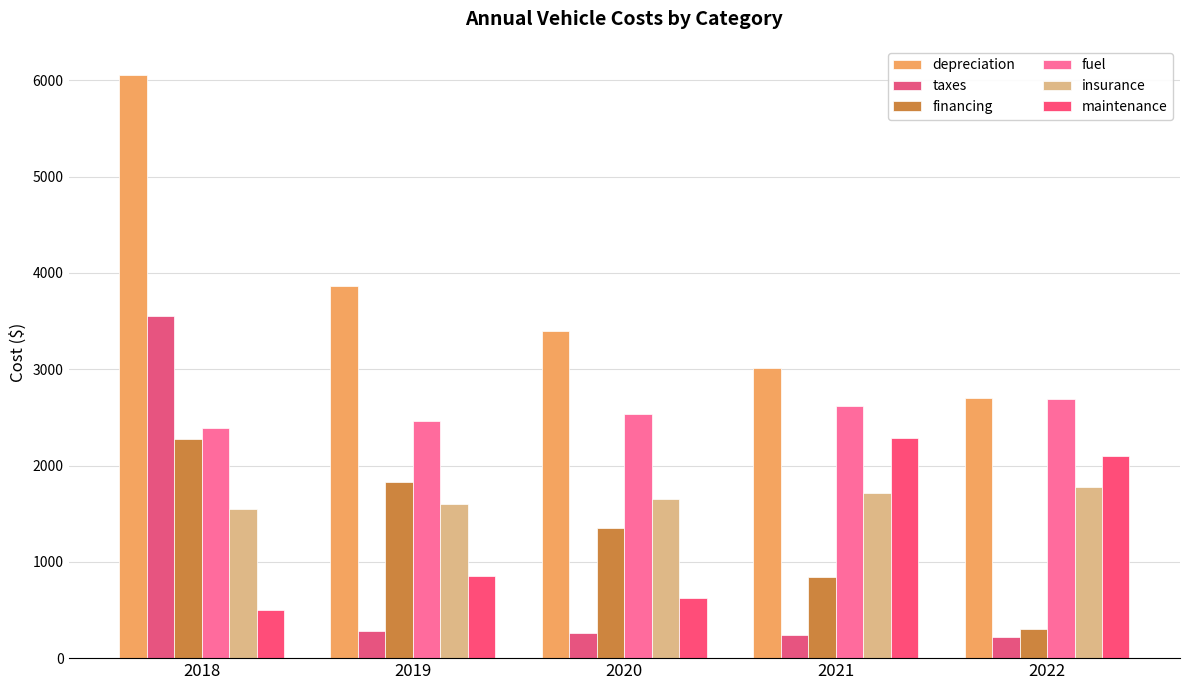

What is the total value across all series at 2021?

10714